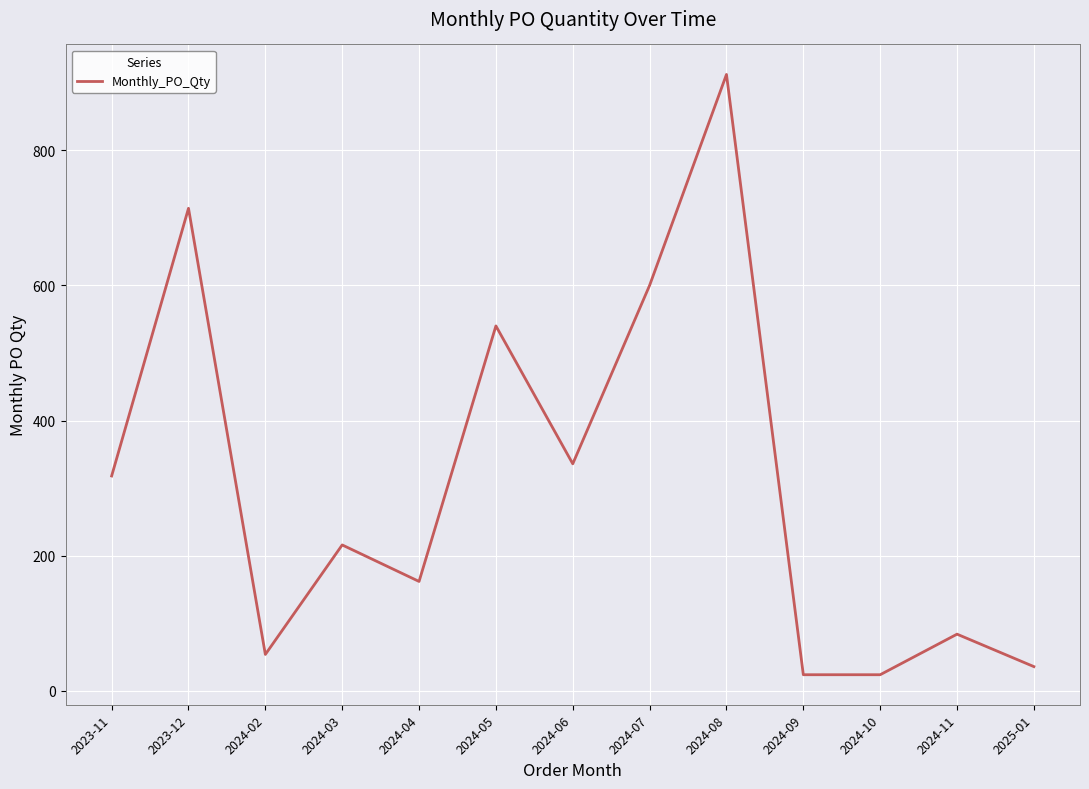

Is it true that the value at 2024-06 is 126?

False